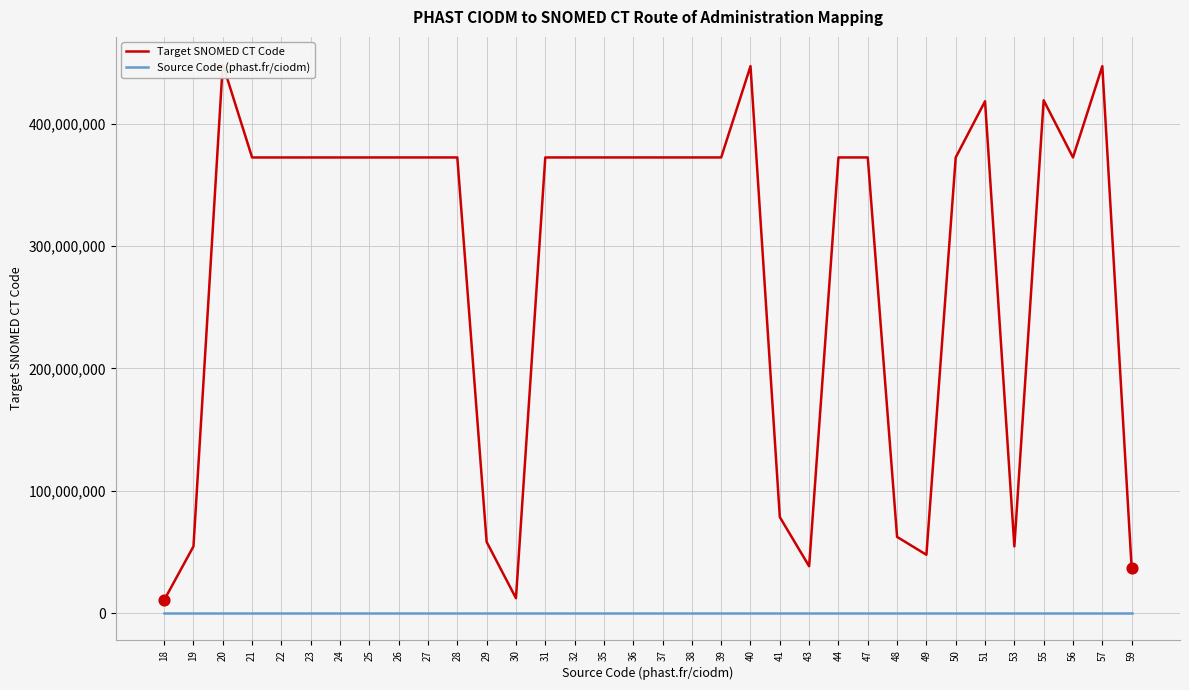

Which series contains the highest Y value?

Target SNOMED CT Code